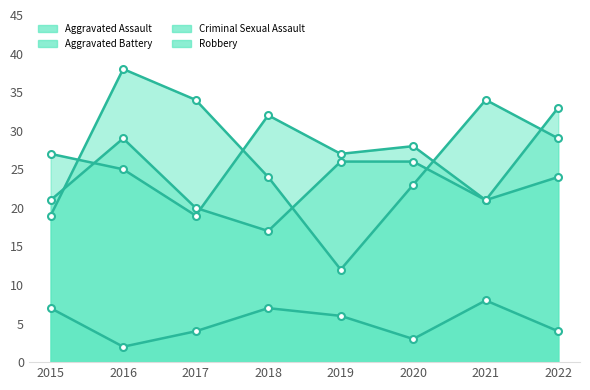

True or false: Aggravated Assault has a value of 25 at 2016.

True